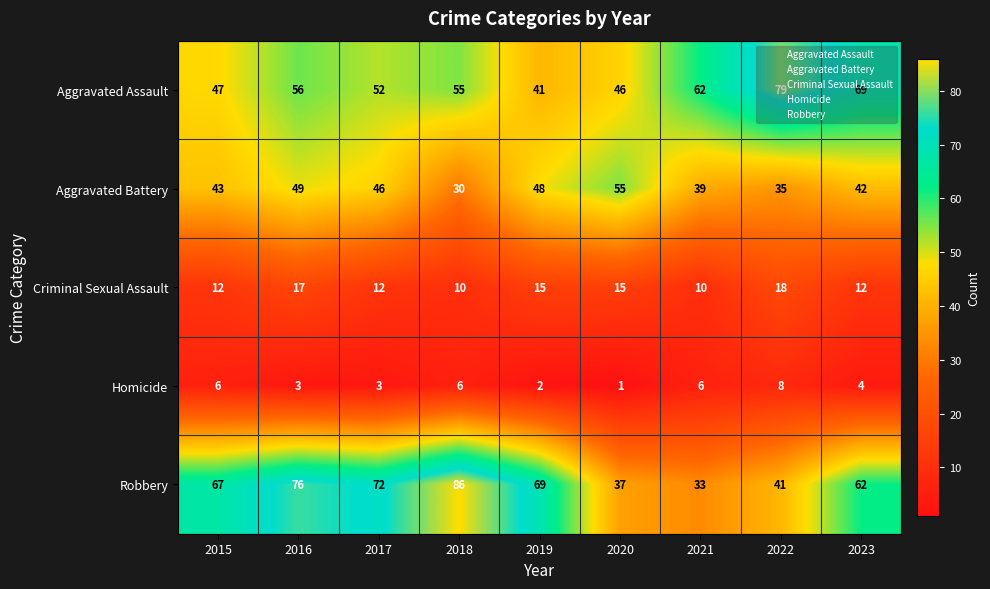

Which category has the highest value across all series?

2018